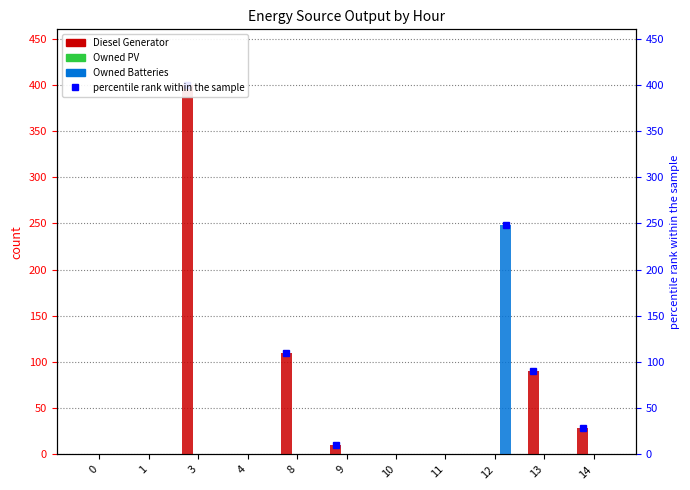

At 14, list the series in order from largest to smallest.

Diesel Generator, Owned PV, Owned Batteries